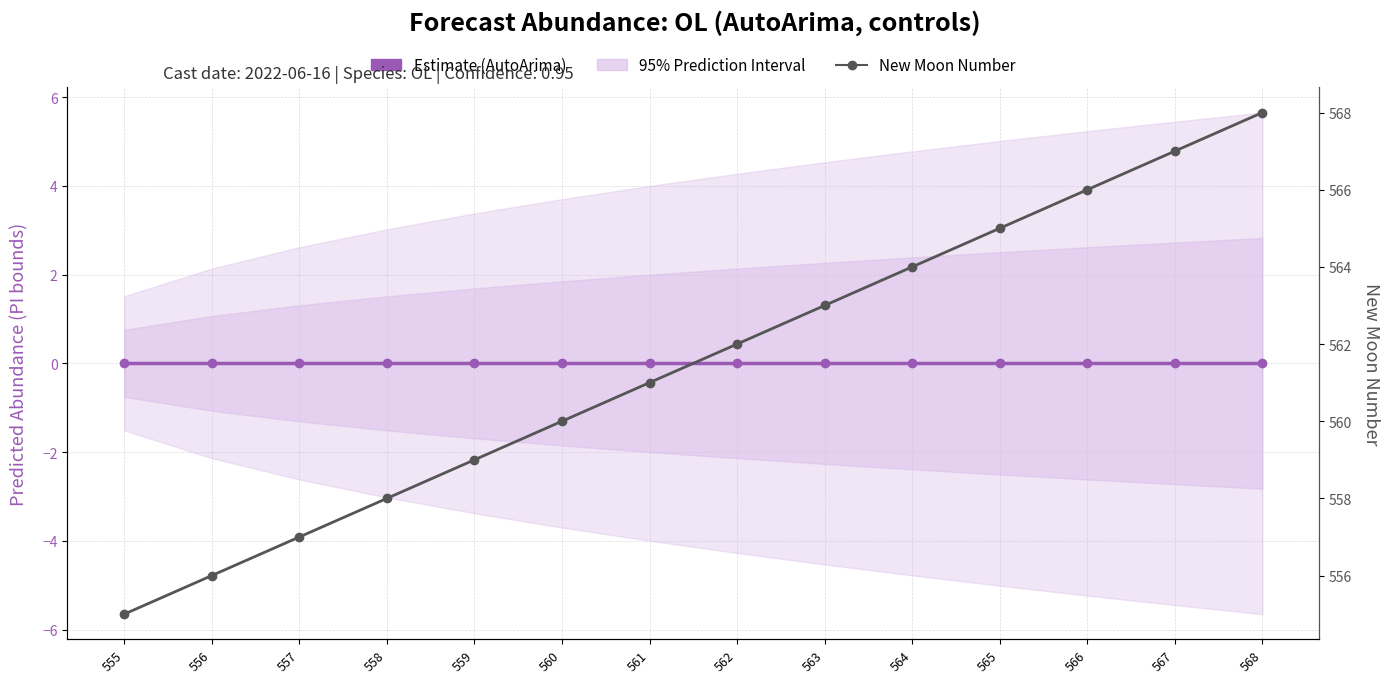

True or false: Estimate (AutoArima) has more than 0 interior local peaks.

False